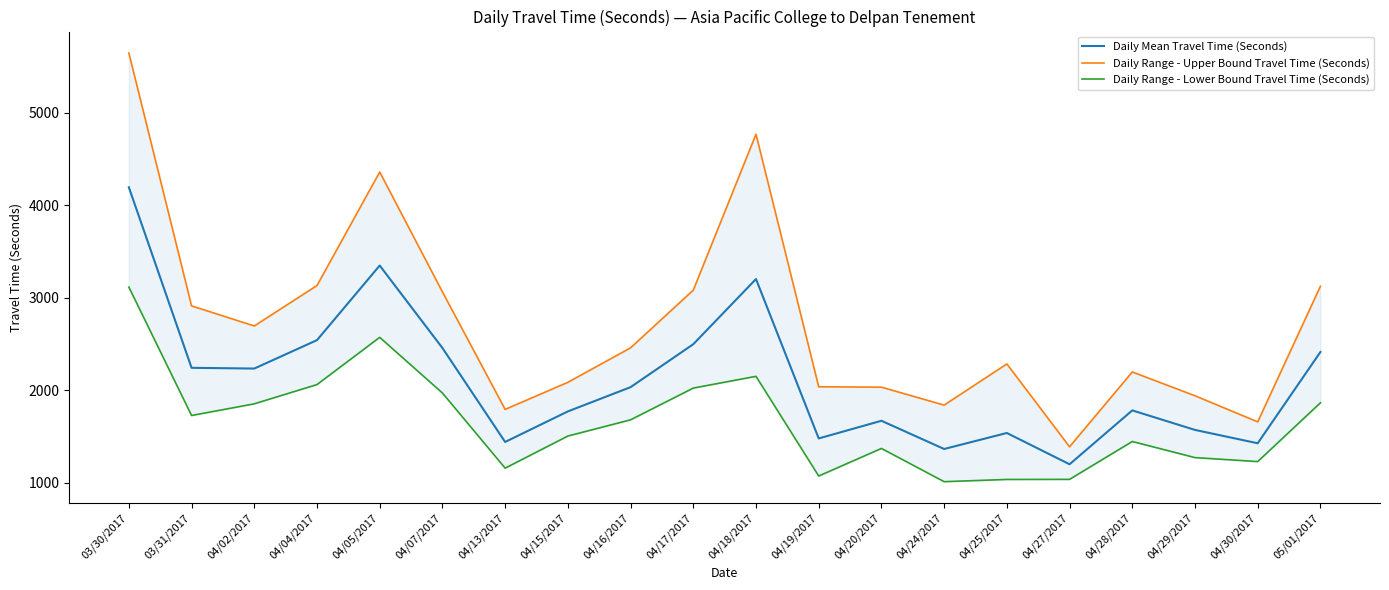

How many categories are shown in the chart?

20